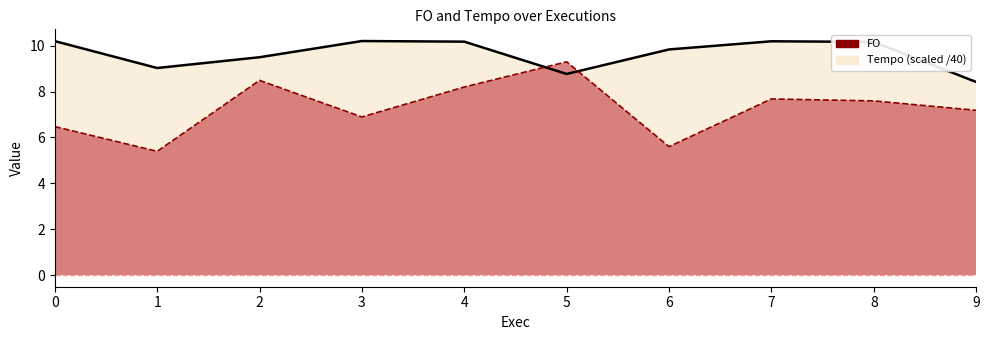

Is the value of Tempo at 0 greater than the value of FO at 3?

Yes